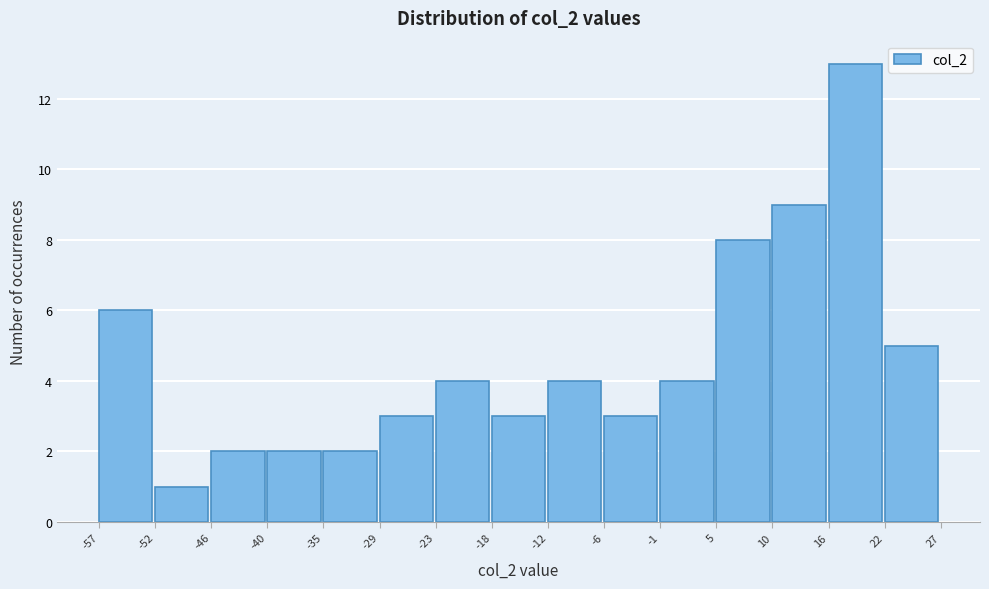

How tall is the bar that spans -6 to -1 on the x-axis? The values are not printed on the chart, so give them approximately, as read against the axis.

3